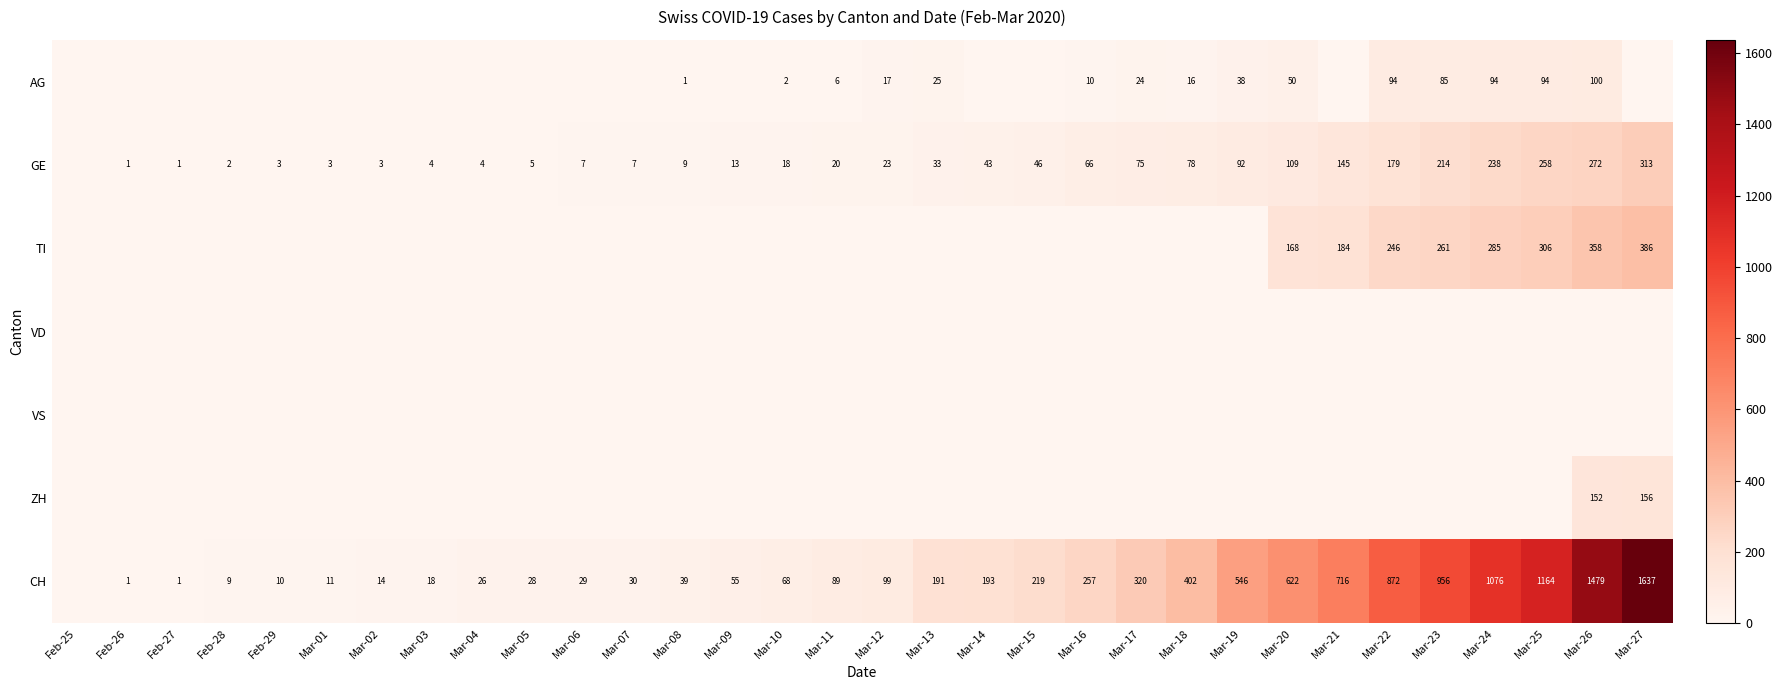

The value of CH at Feb-27 is 2. True or false?

False